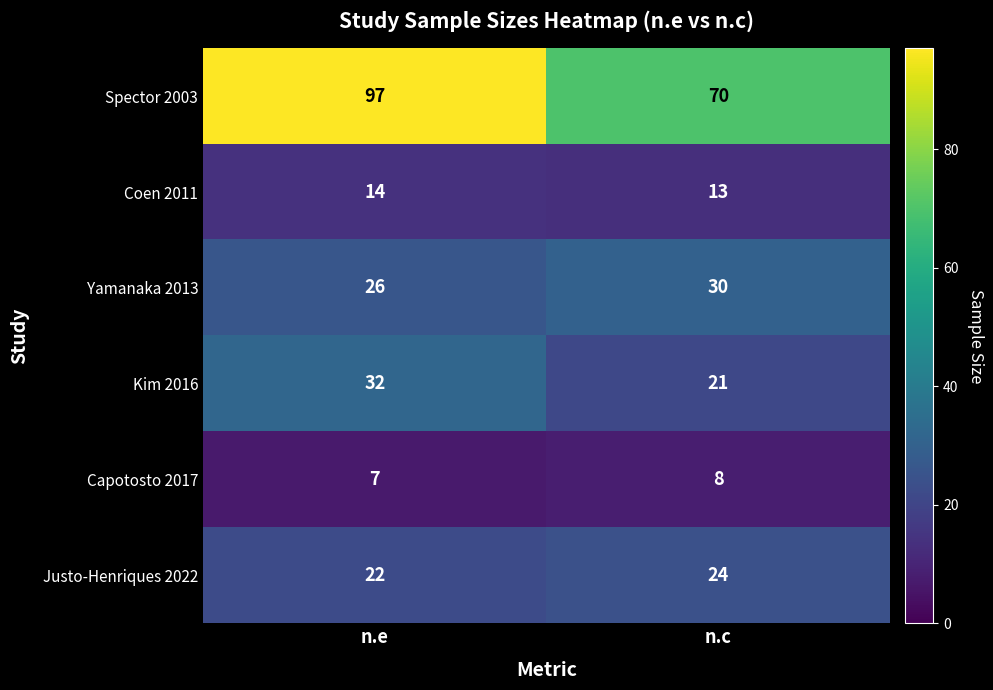

At which label does Coen 2011 reach its minimum?

n.c